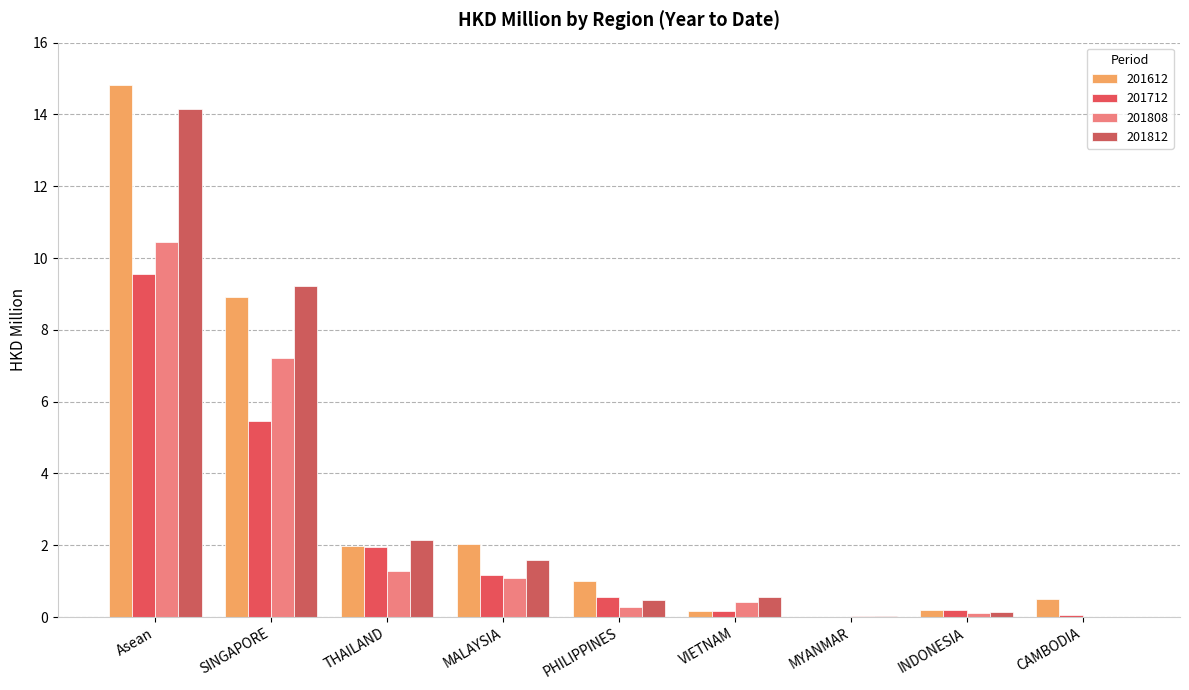

Are the bars horizontal?

No